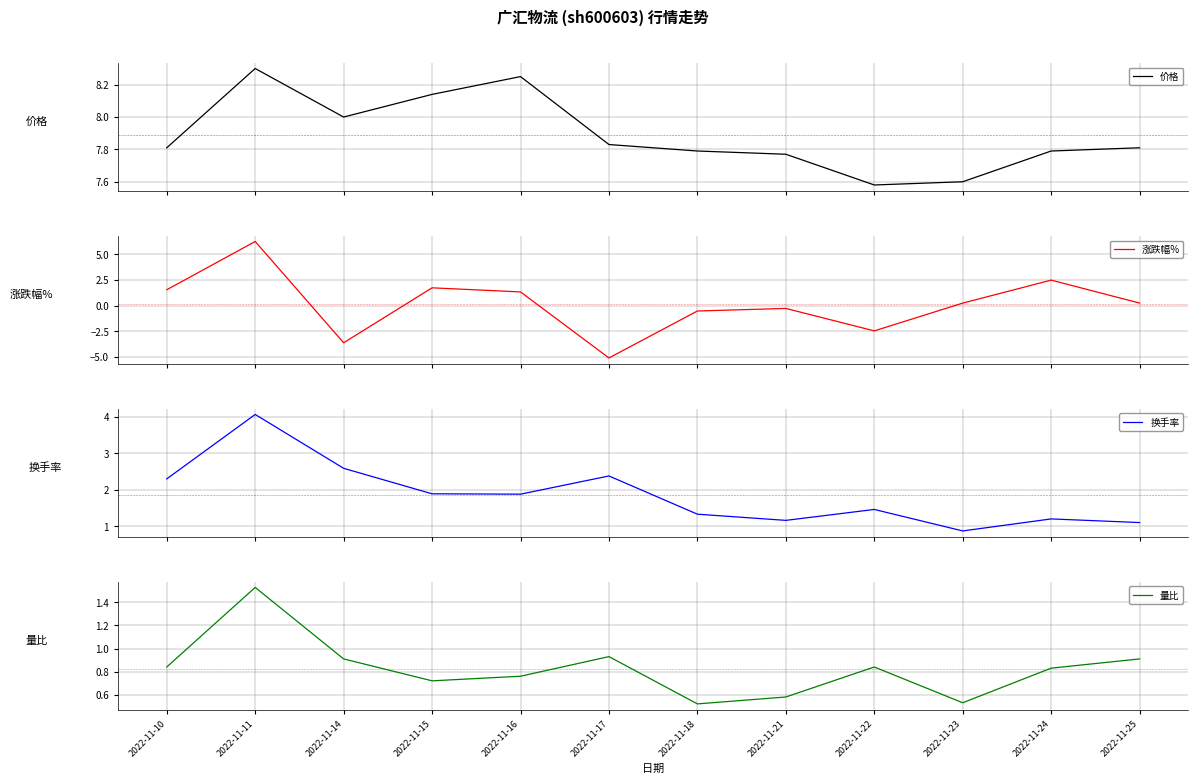

How many categories are shown in the chart?

12